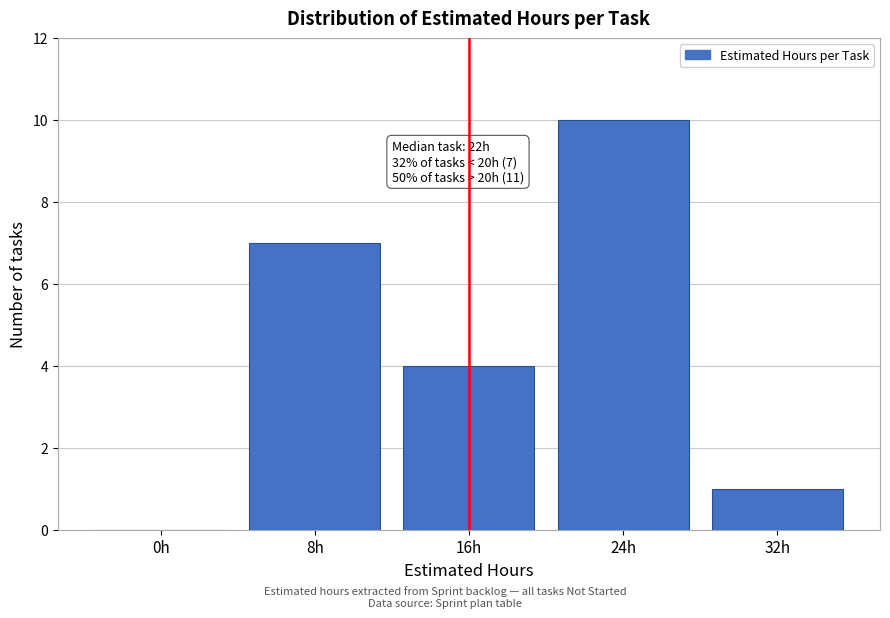

Reading right to left, what are all the values shown in this chart?

32h=1	24h=10	16h=4	8h=7	0h=0